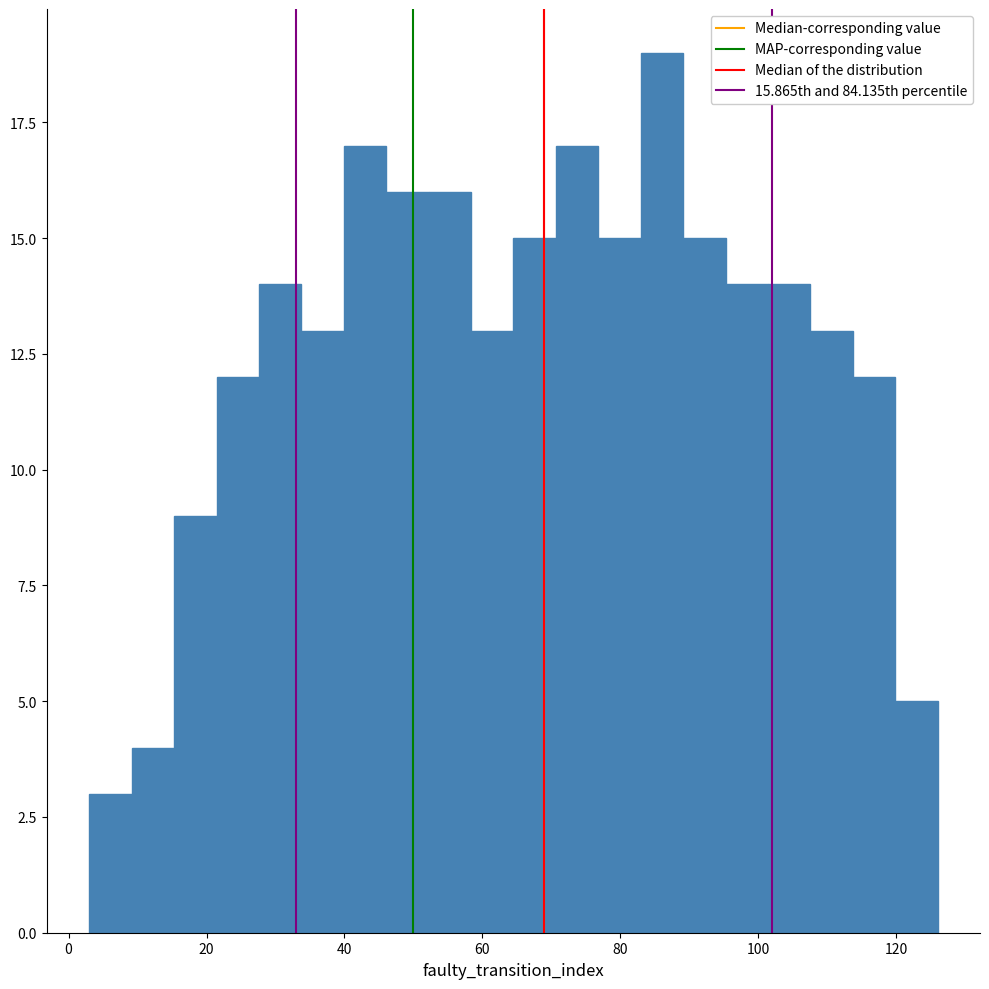

Around what value on the x-axis is the tallest bar? Give the approximate position of its centre, as read against the axis.

86